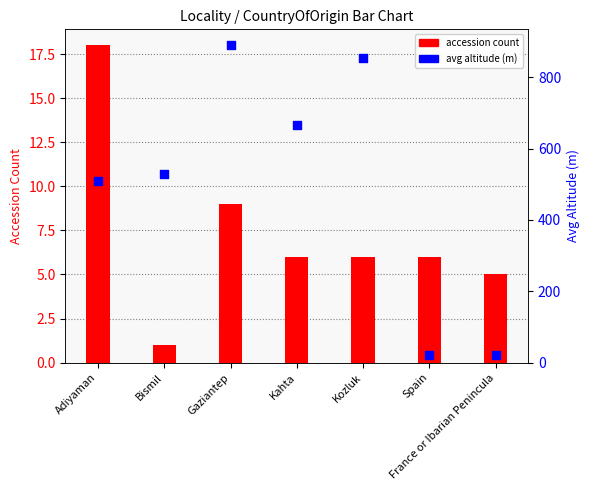

Which series has the widest spread of Y values?

avg altitude